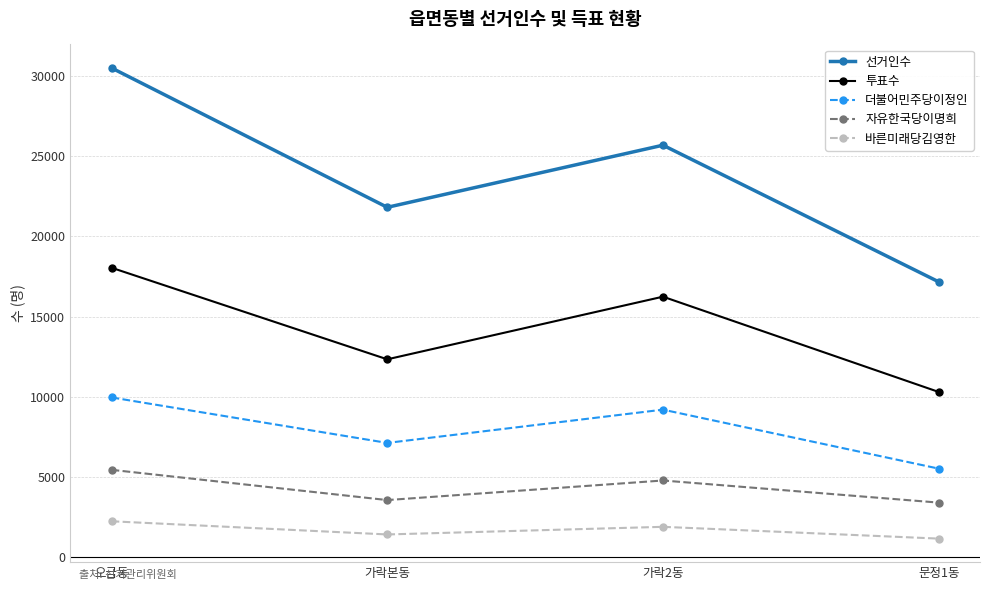

At how many categories does at least one series exceed 22628?

2